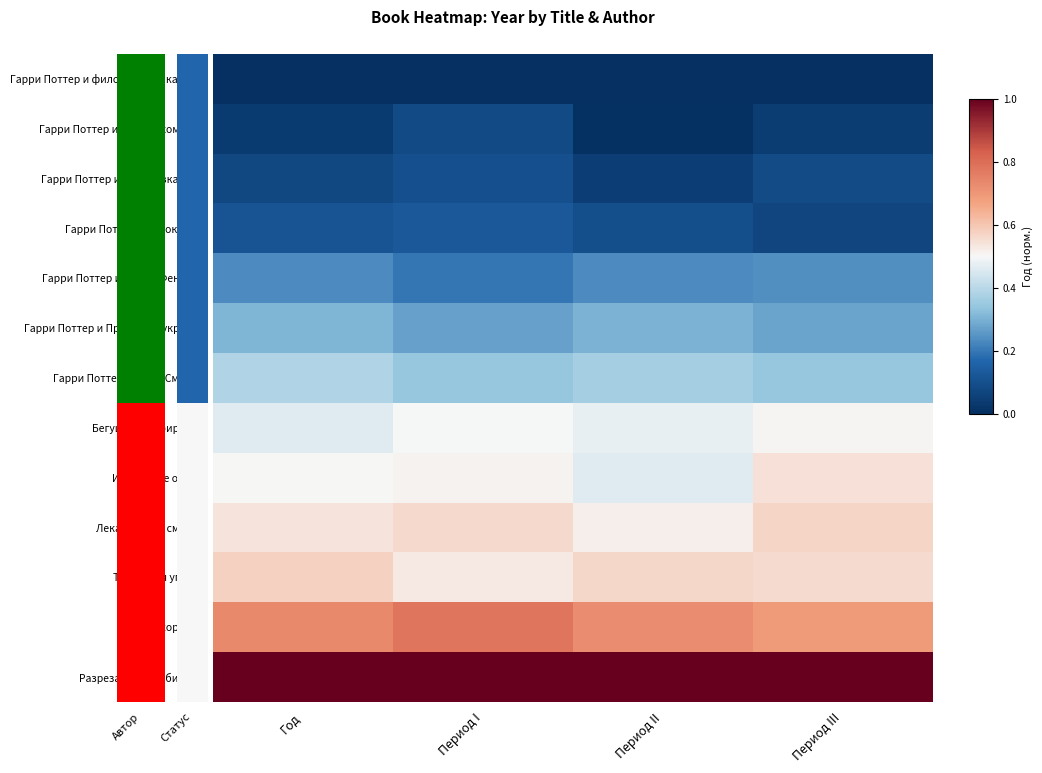

How many distinct data groups are displayed?

13